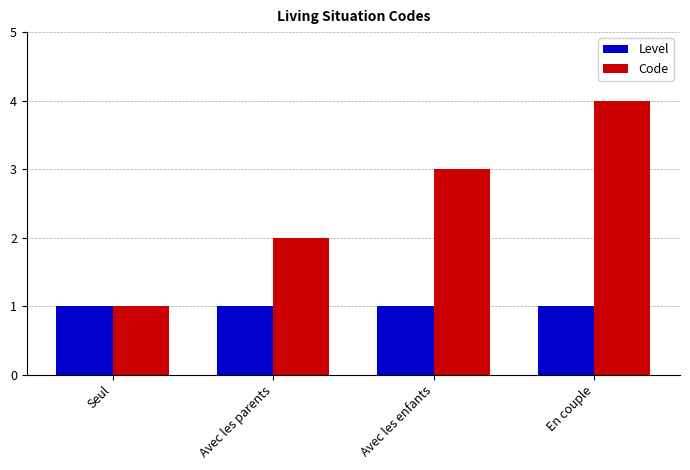

What is the difference between the Code values at En couple and Seul?

3